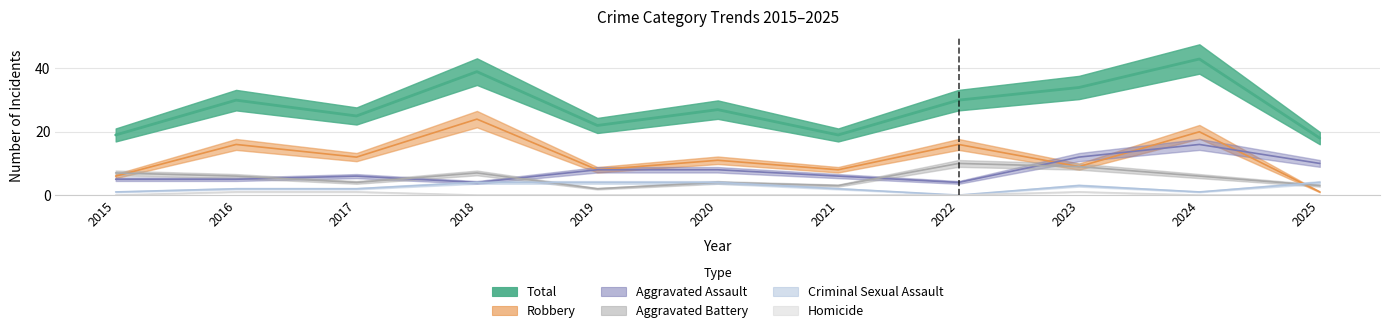

At which category is the sum across all series the highest?

2024